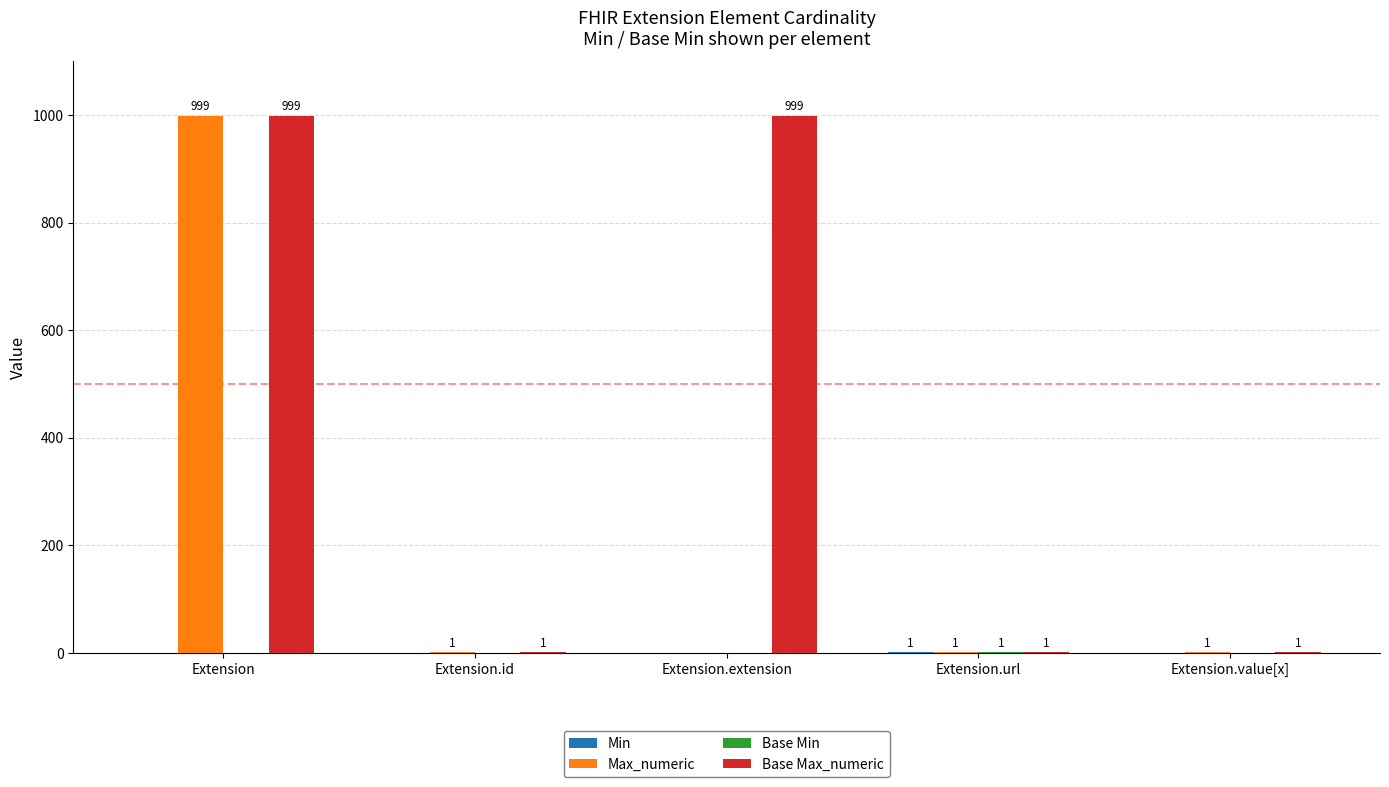

What is the sum of all Max_numeric values?

1002